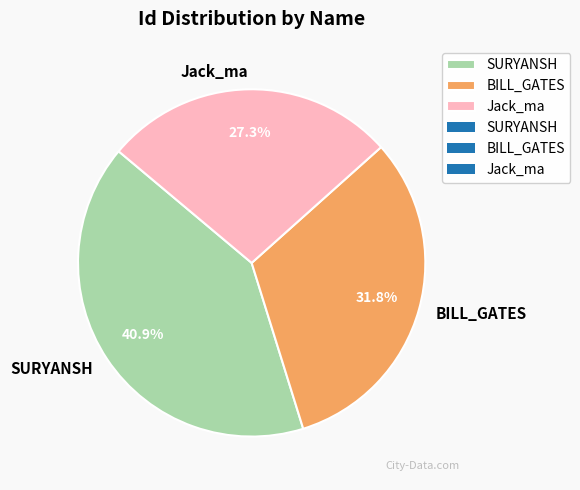

True or false: BILL_GATES accounts for 47% of the total.

False